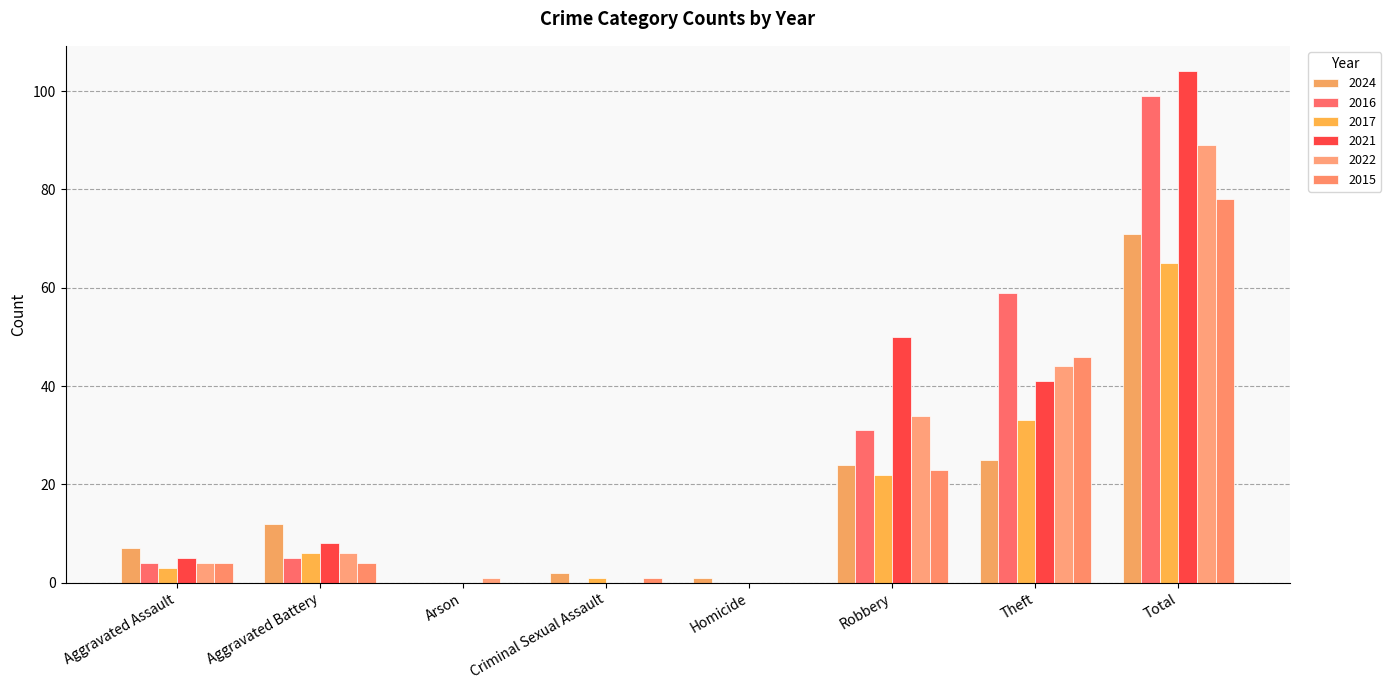

Reading left to right, list all the values displayed in this chart.

2024: 7	12	0	2	1	24	25	71
2016: 4	5	0	0	0	31	59	99
2017: 3	6	0	1	0	22	33	65
2021: 5	8	0	0	0	50	41	104
2022: 4	6	1	0	0	34	44	89
2015: 4	4	0	1	0	23	46	78